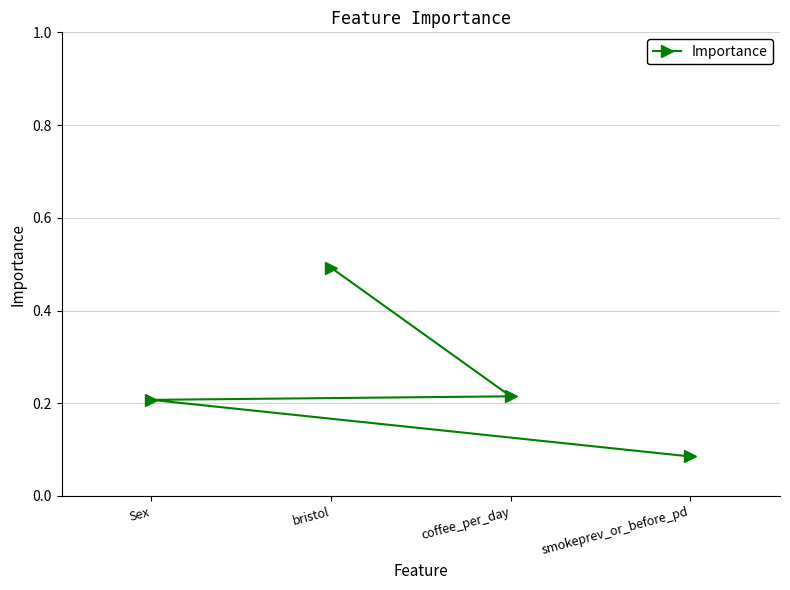

What is the approximate value at Sex?

0.2